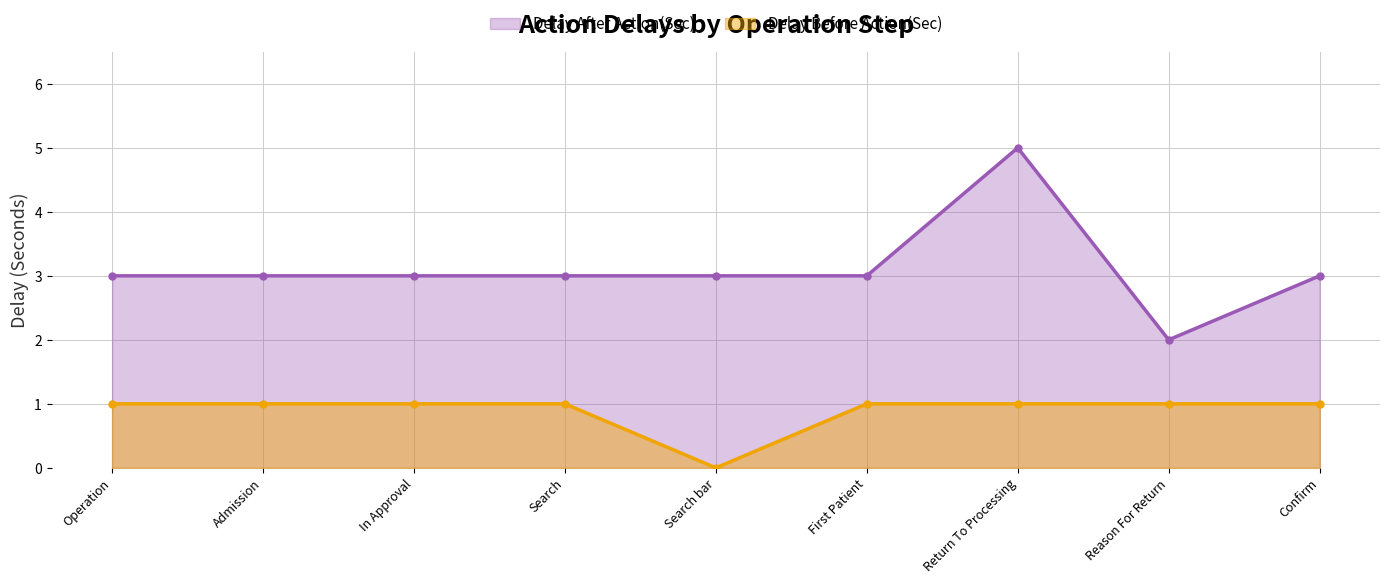

The value of Delay Before Action(Sec) at Operation is 1. True or false?

True